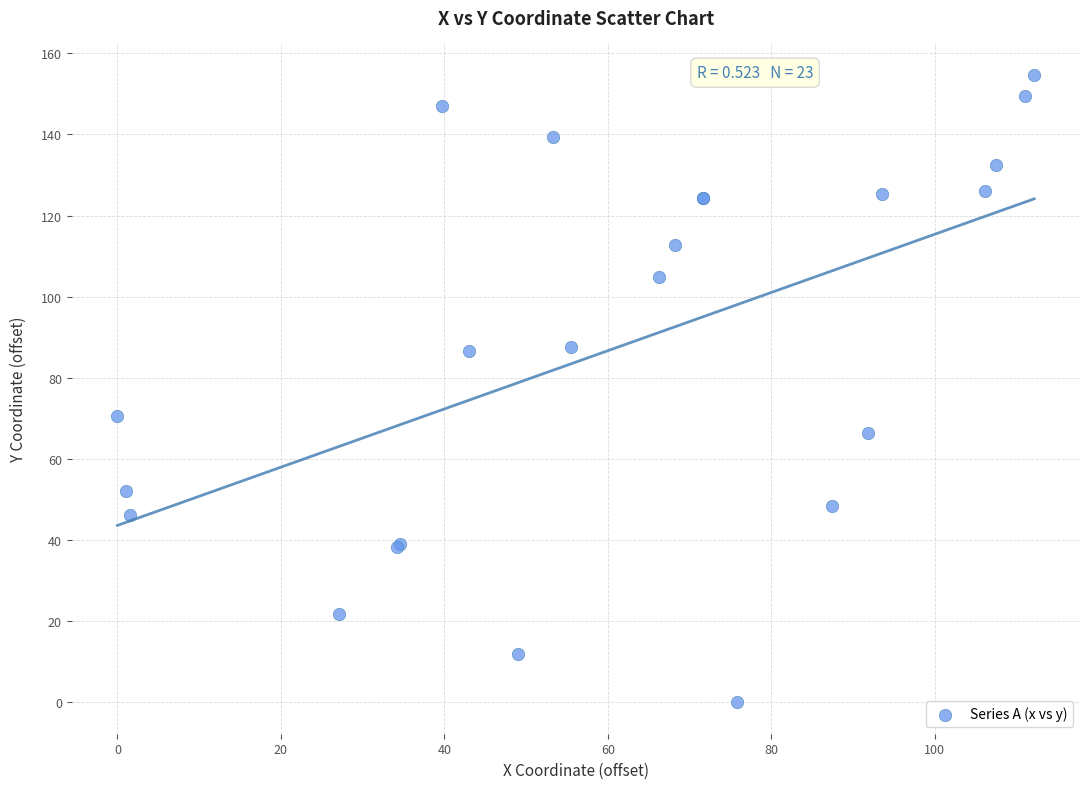

What Y value in the scatter plot is closest to 77?

70.6